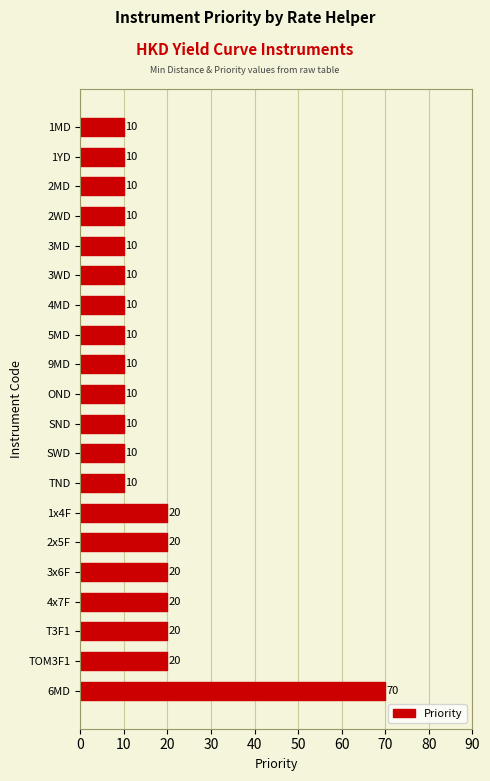

What is the sum of the values at 4MD and T3F1?

30